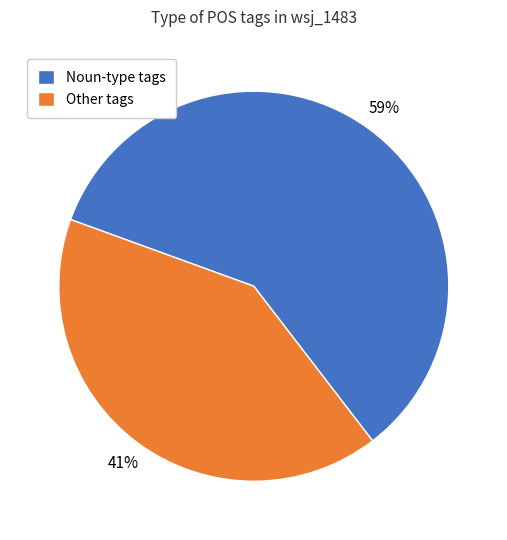

To the nearest percent, what percentage of the pie is Noun-type tags?

59%